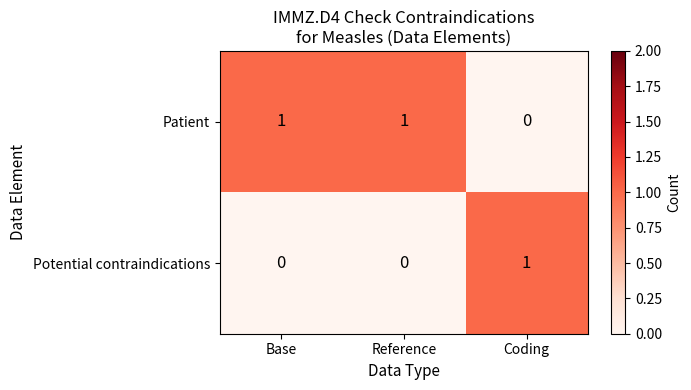

How many Potential contraindications values are between 0 and 1?

3